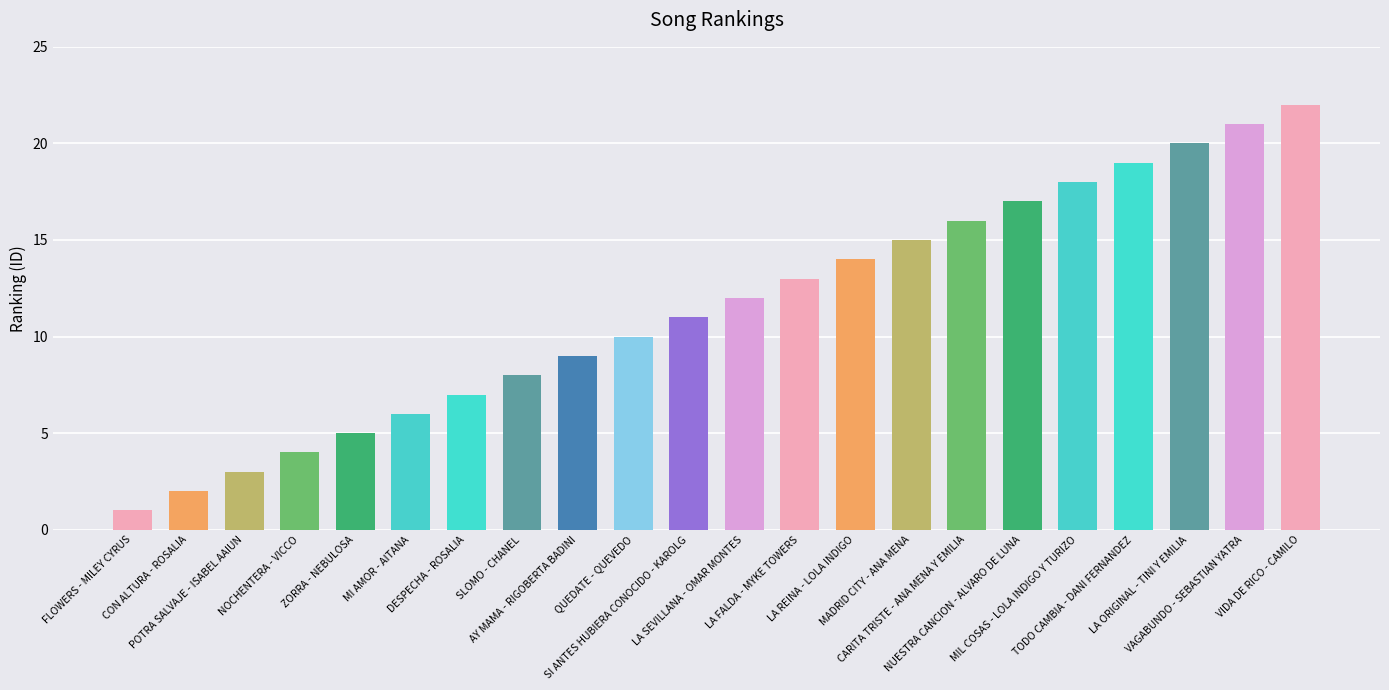

What is the difference between the second highest and second lowest values?

19